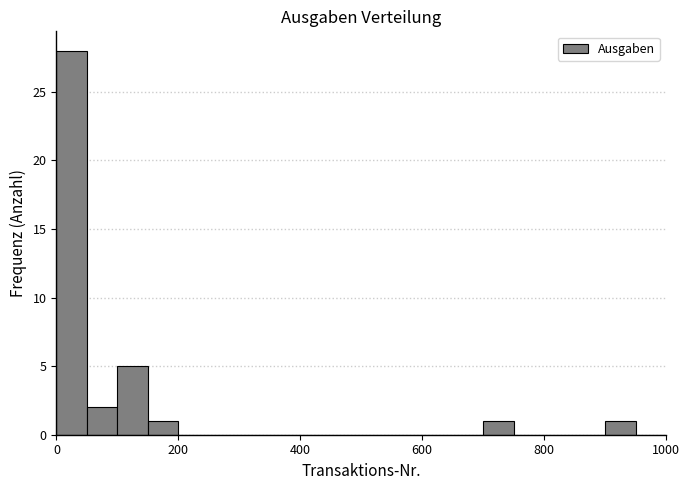

Around what value on the x-axis is the tallest bar? Give the approximate position of its centre, as read against the axis.

20